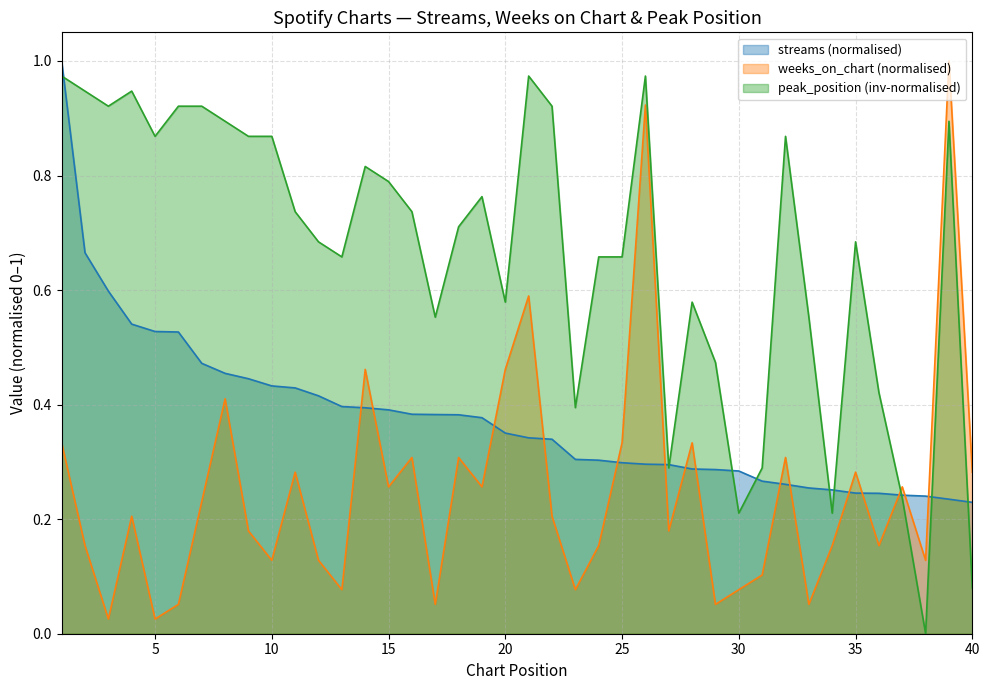

Reading left to right, extract all data points from this chart.

streams: 1.0	0.7	0.6	0.5	0.5	0.5	0.5	0.5	0.4	0.4	0.4	0.4	0.4	0.4	0.4	0.4	0.4	0.4	0.4	0.4	0.3	0.3	0.3	0.3	0.3	0.3	0.3	0.3	0.3	0.3	0.3	0.3	0.3	0.3	0.2	0.2	0.2	0.2	0.2	0.2
weeks_on_chart: 0.3	0.2	0.0	0.2	0.0	0.1	0.2	0.4	0.2	0.1	0.3	0.1	0.1	0.5	0.3	0.3	0.1	0.3	0.3	0.5	0.6	0.2	0.1	0.2	0.3	0.9	0.2	0.3	0.1	0.1	0.1	0.3	0.1	0.2	0.3	0.2	0.3	0.1	1.0	0.3
peak_position: 1.0	0.9	0.9	0.9	0.9	0.9	0.9	0.9	0.9	0.9	0.7	0.7	0.7	0.8	0.8	0.7	0.6	0.7	0.8	0.6	1.0	0.9	0.4	0.7	0.7	1.0	0.3	0.6	0.5	0.2	0.3	0.9	0.6	0.2	0.7	0.4	0.2	0.0	0.9	0.1